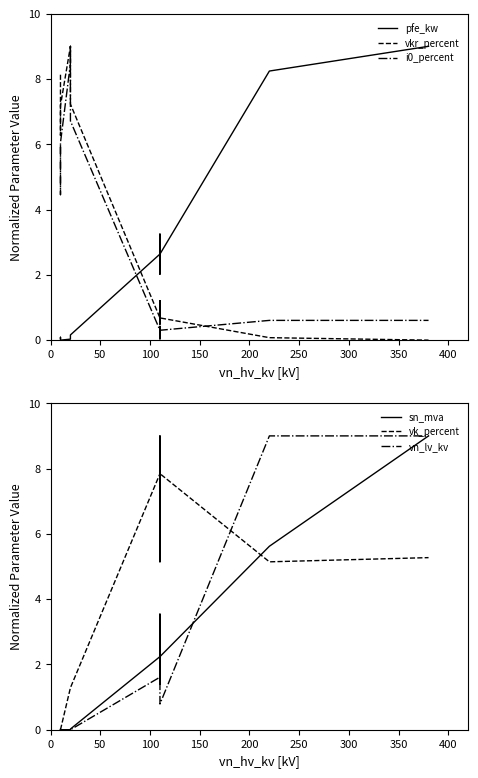

True or false: vkr_percent has more than 1 interior local peaks.

True